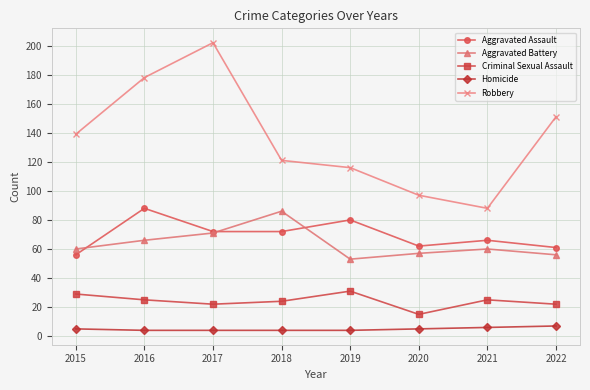

List the series in order of their peak value, lowest first.

Homicide, Criminal Sexual Assault, Aggravated Battery, Aggravated Assault, Robbery